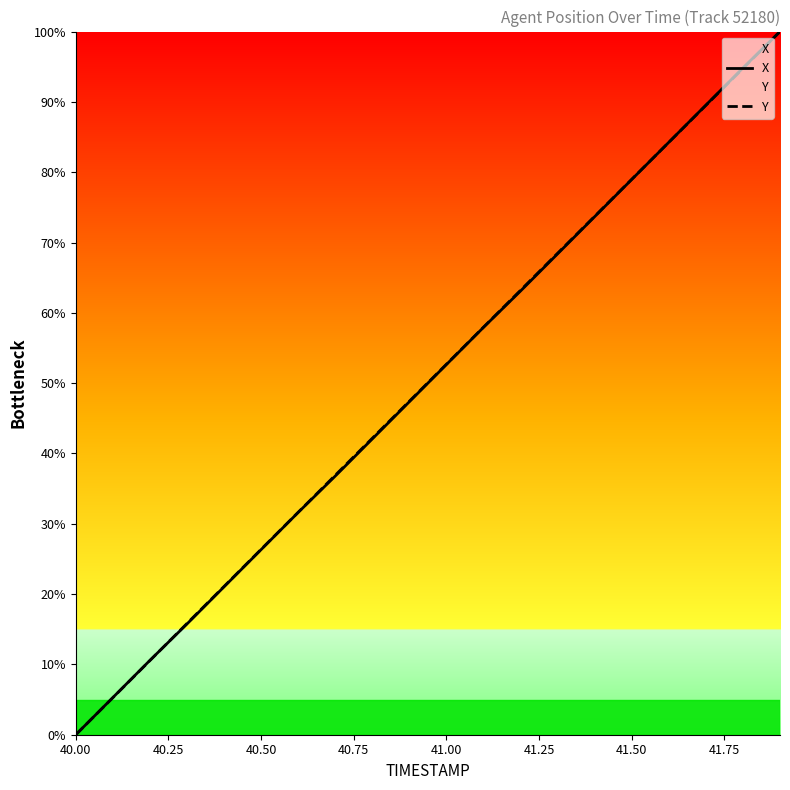

The X series shows 28.6 at 41.00. True or false?

False